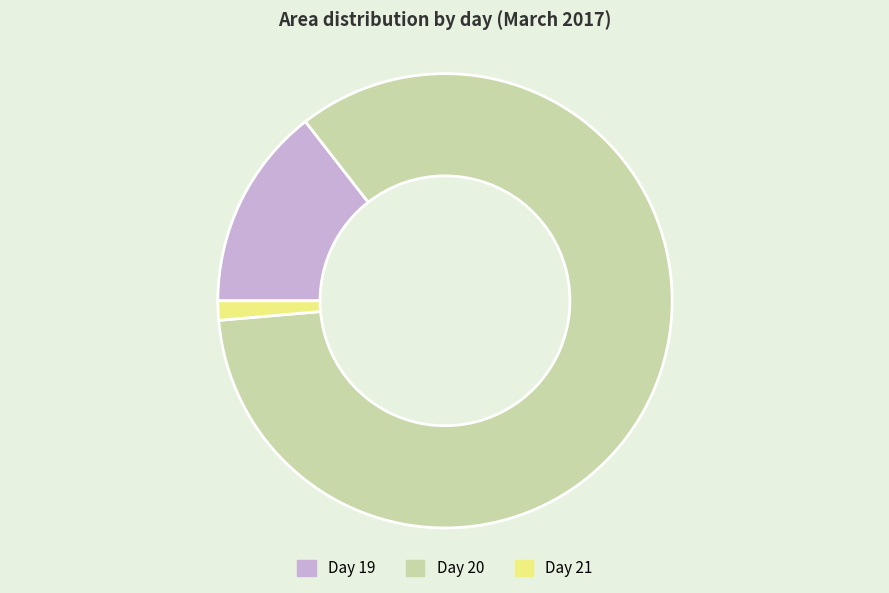

Does any single category account for the majority?

Yes